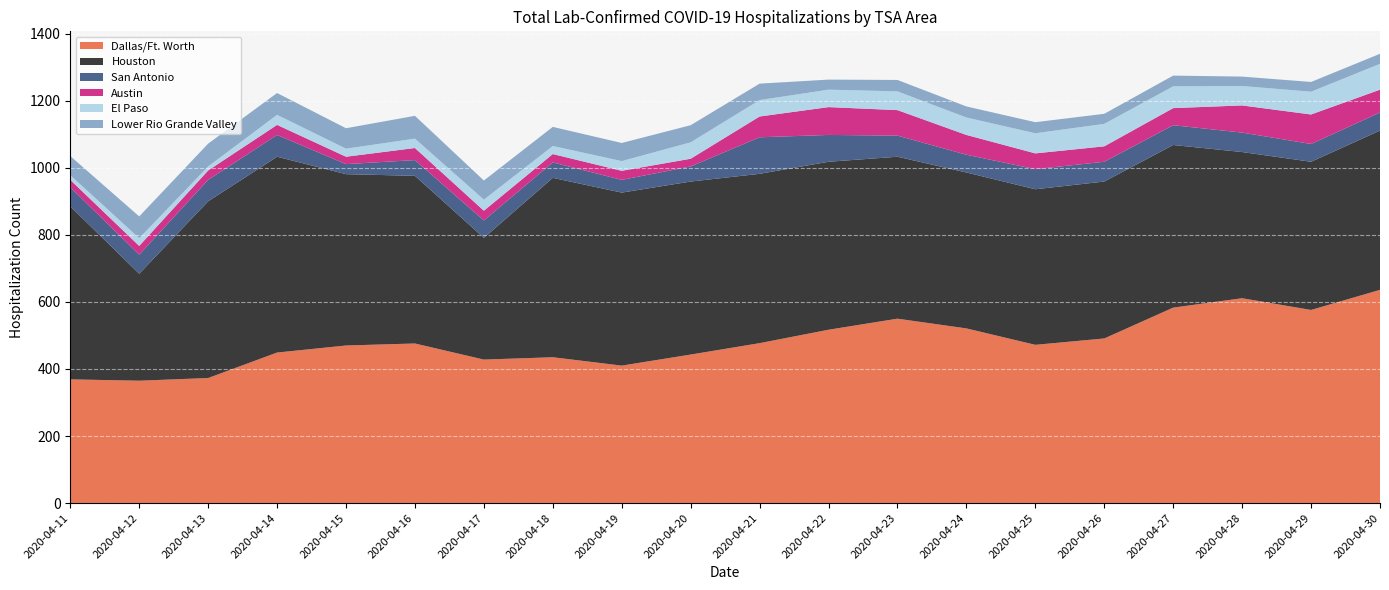

What is the highest value of the Dallas/Ft. Worth series?

636